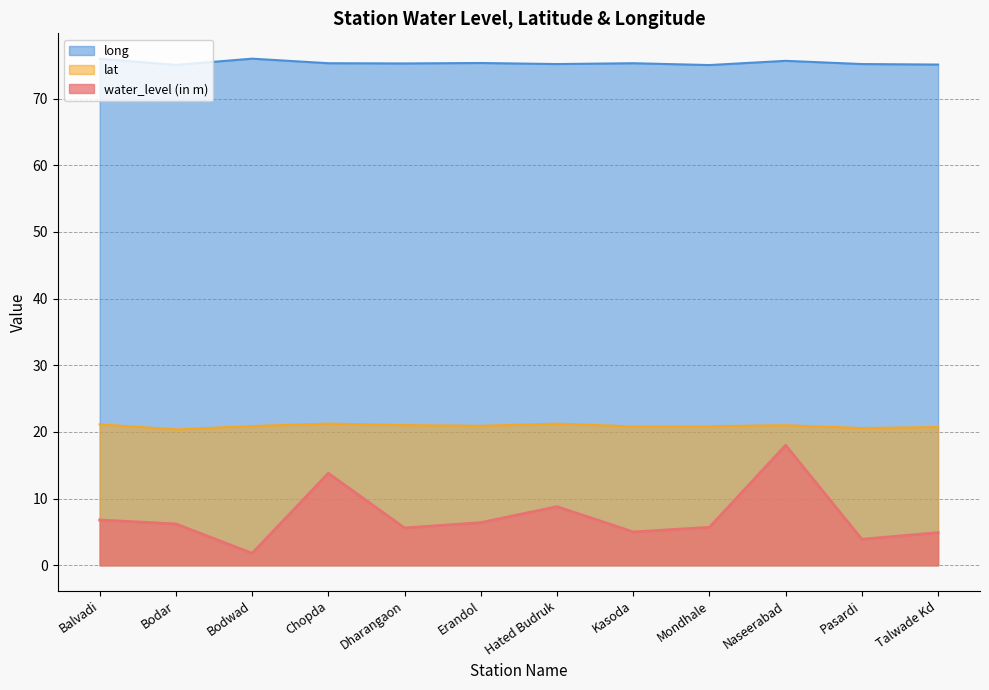

Between Hated Budruk and Kasoda, which series saw the biggest shift?

water_level (in m)